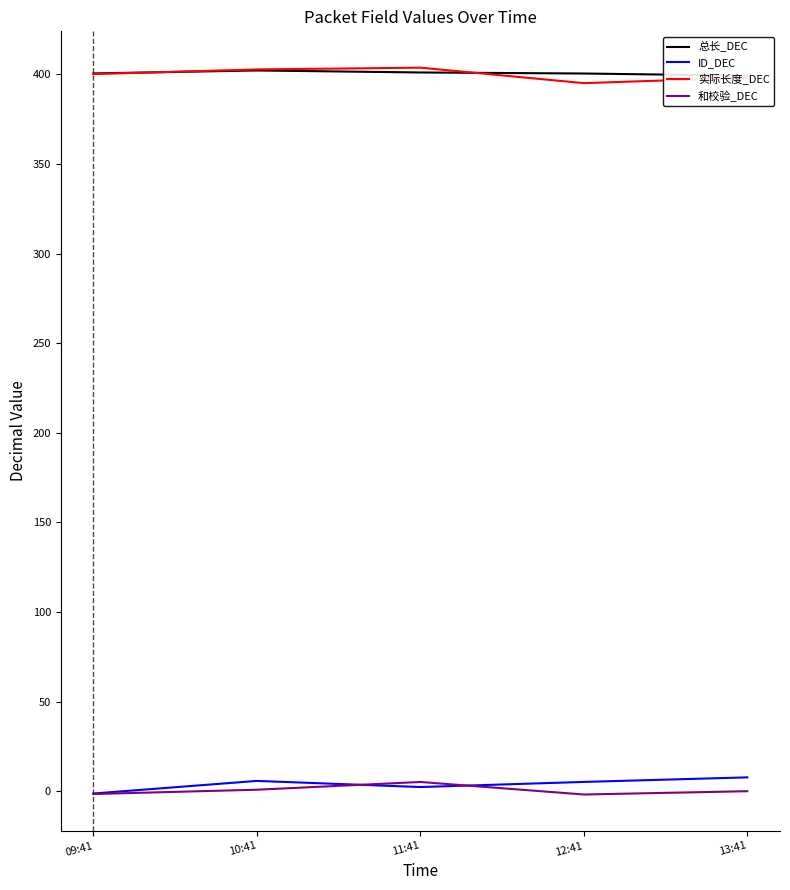

Which series changed the most between 09:41 and 11:41?

和校验_DEC